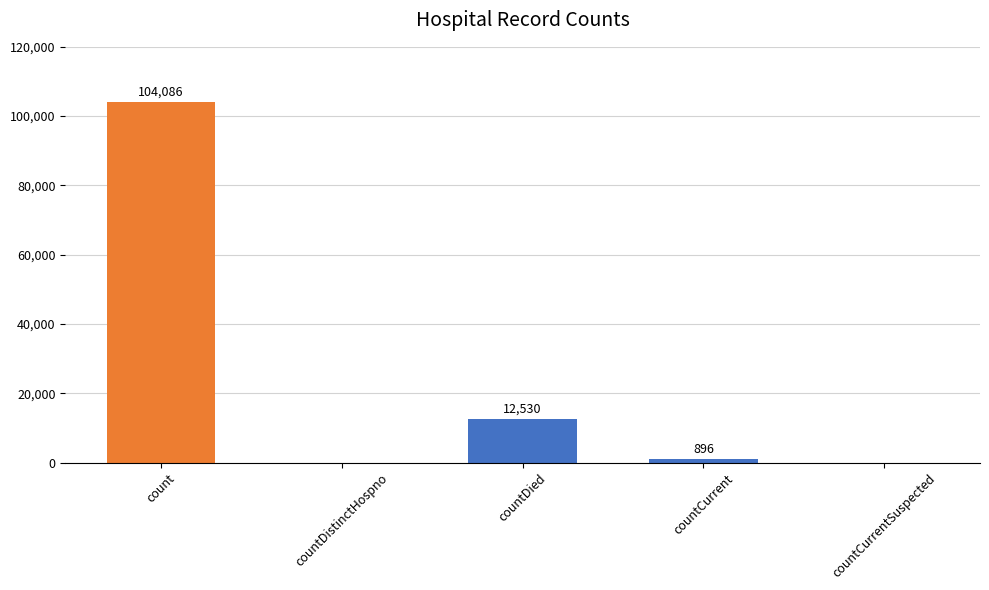

True or false: the data shows 37542 at count.

False